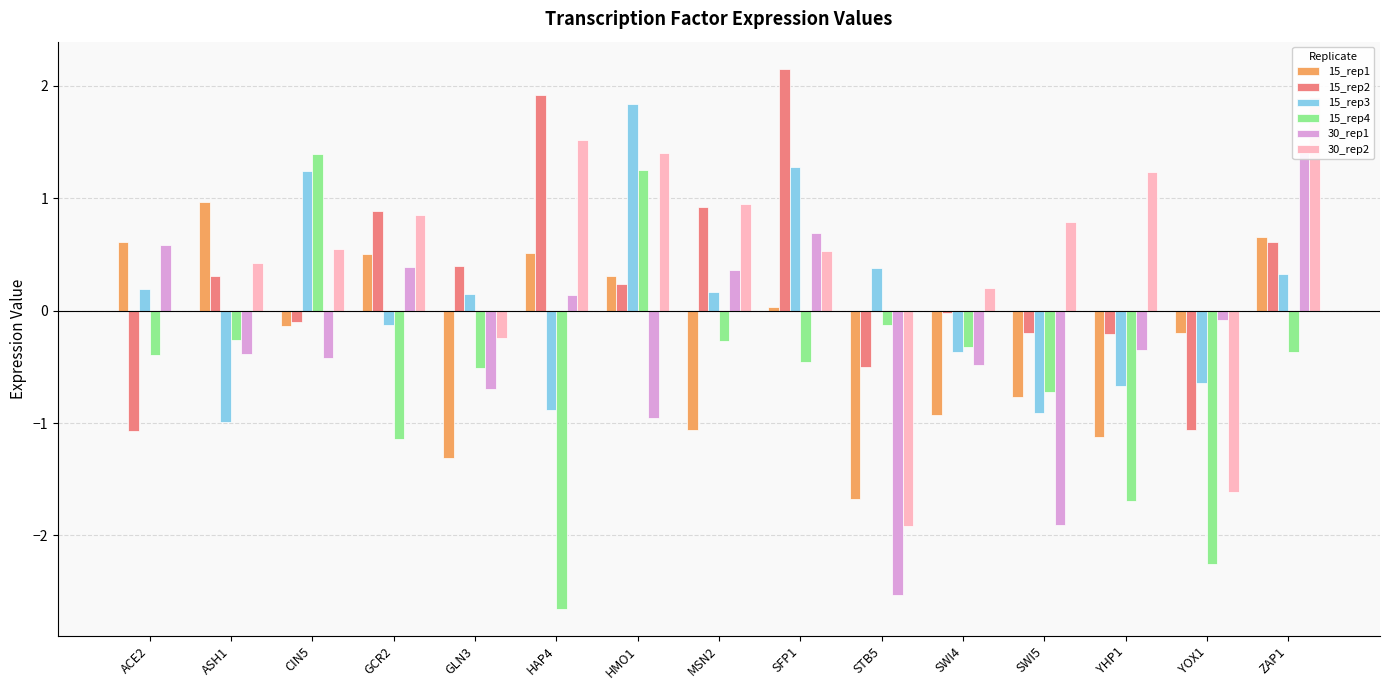

What is the difference between the 15_rep3 values at STB5 and GLN3?

0.2